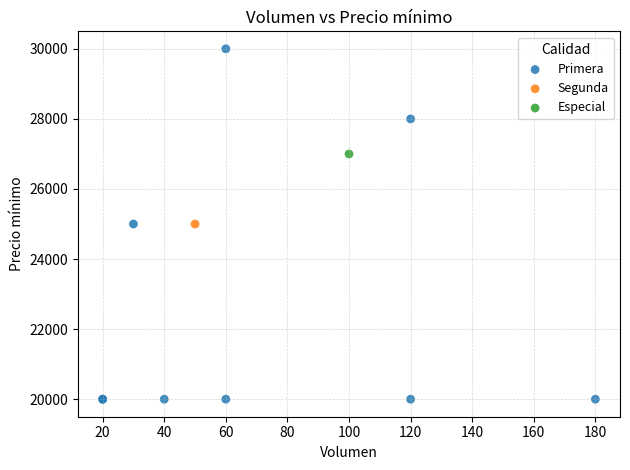

What are all the series names shown in the legend?

Primera, Segunda, Especial